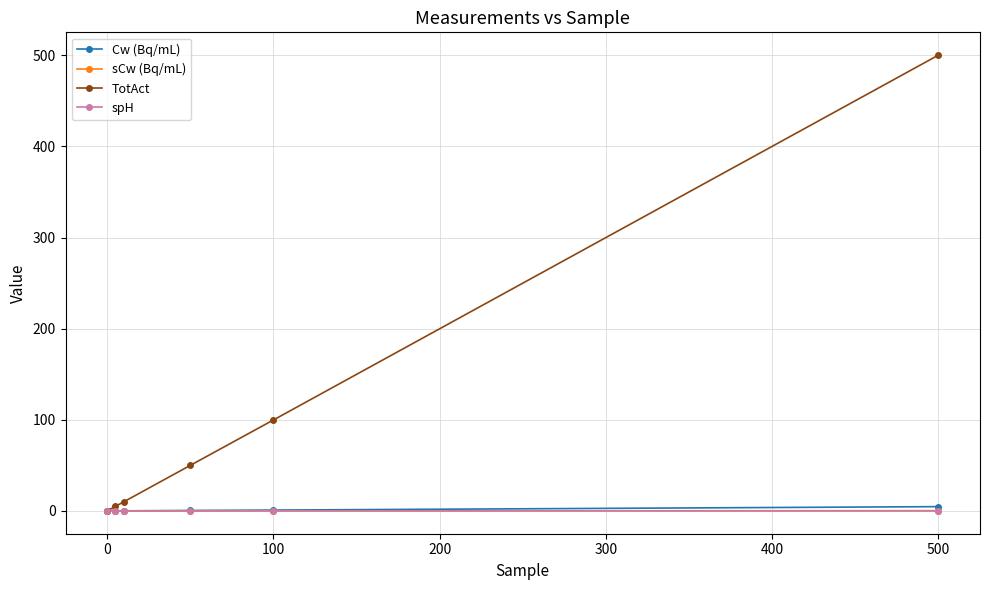

What is the value of the TotAct point at the 4th from the left?

50.0